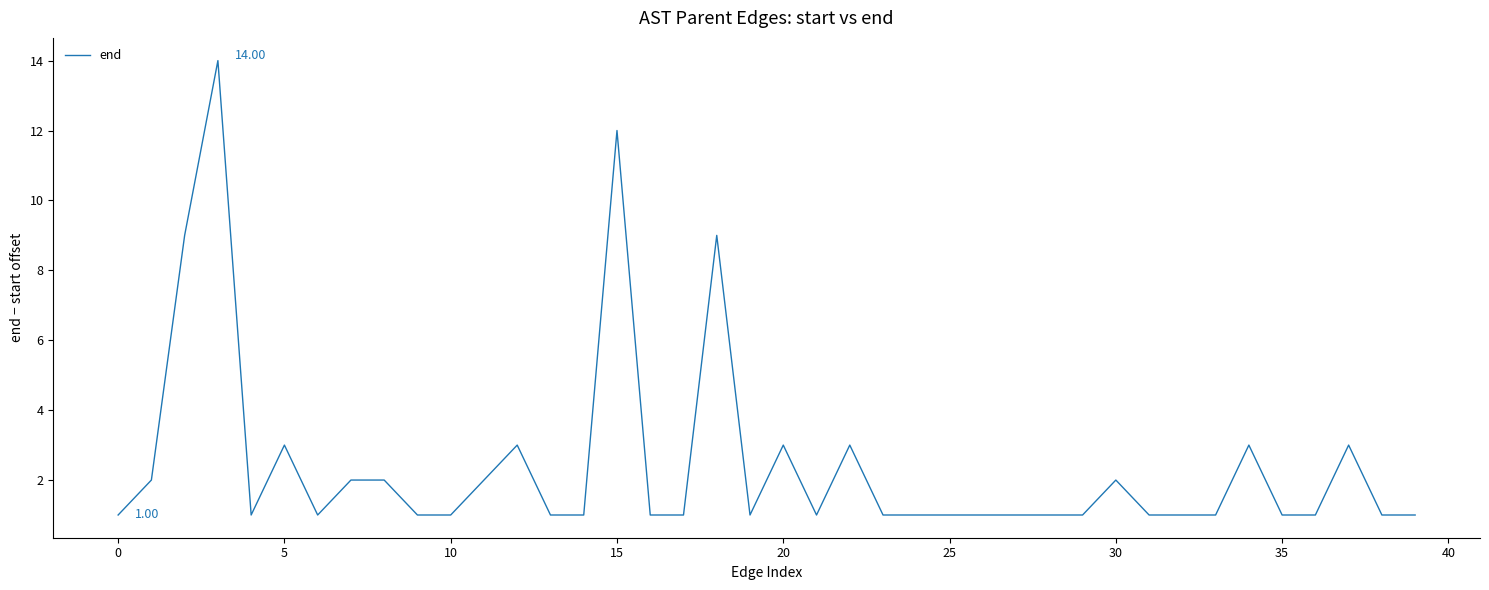

How many interior local peaks (higher than both neighbors) does the data have?

10